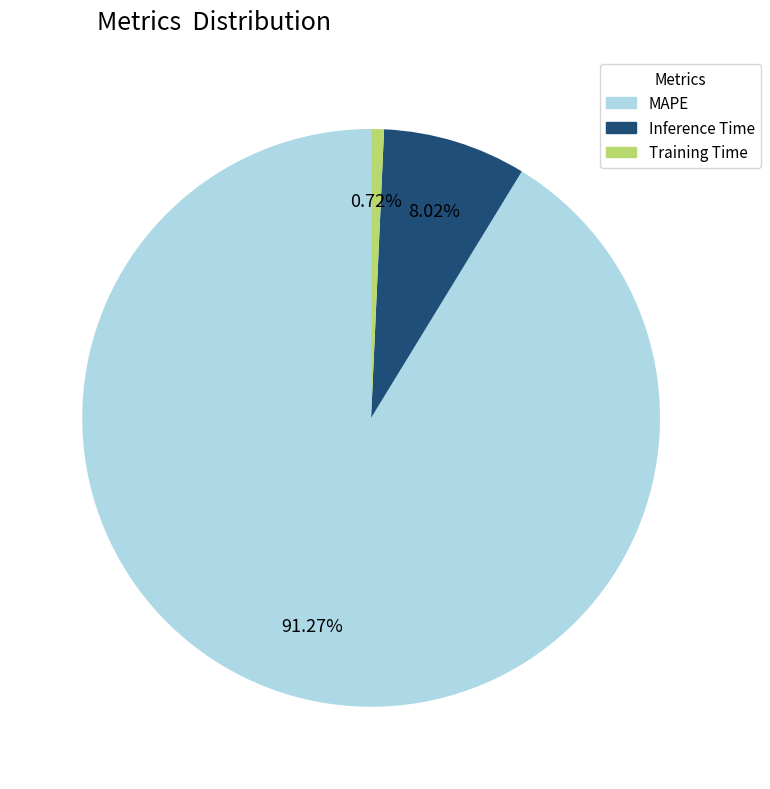

To the nearest percent, what portion does Training Time represent?

1%